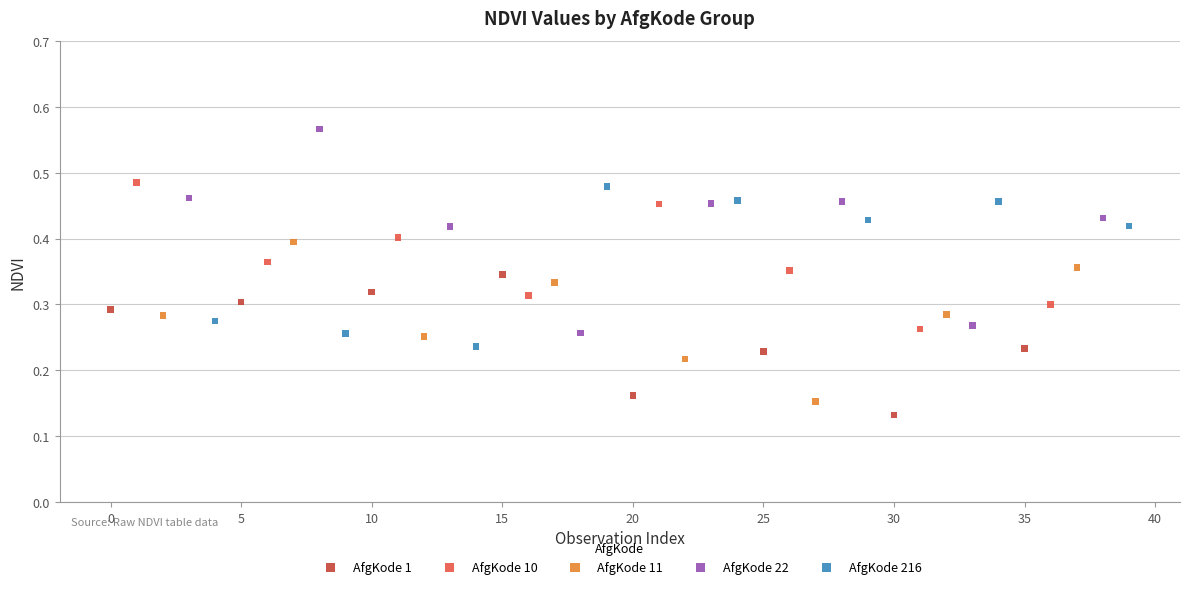

Which series reaches the minimum Y coordinate?

AfgKode 1